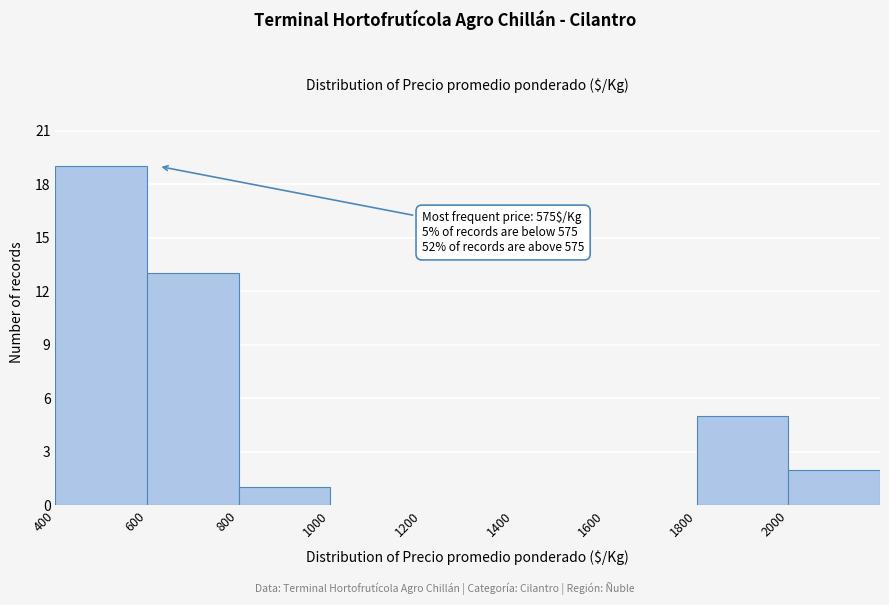

Which range on the x-axis has the tallest bar?

400 to 600